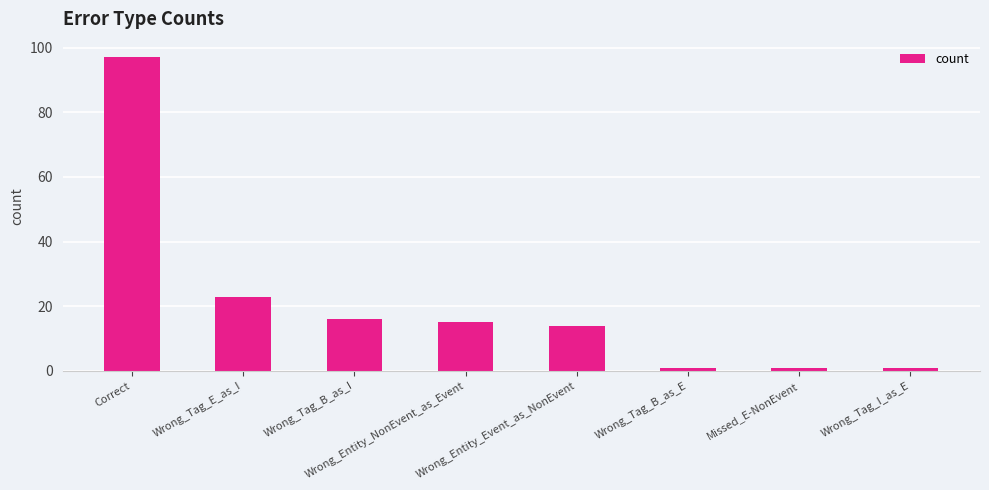

What is the value of the 7th bar from the left?

1